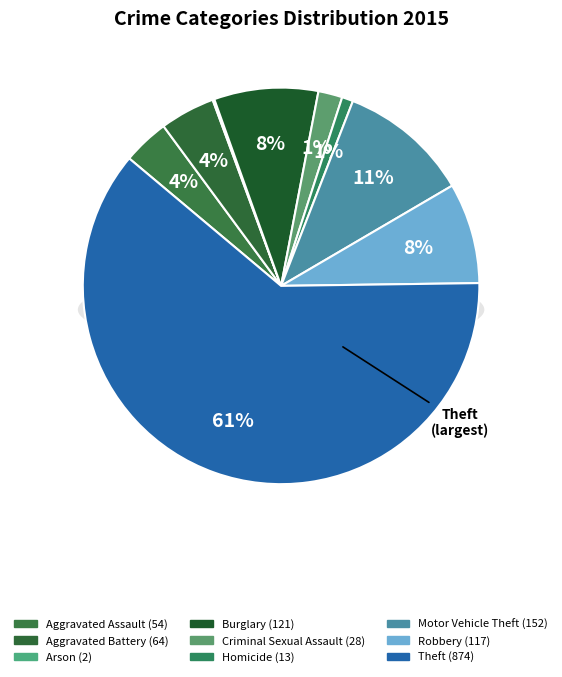

Which category has the biggest portion of the pie?

Theft